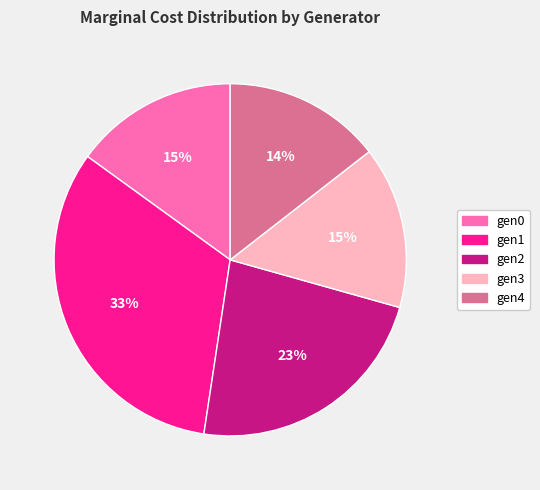

To the nearest percent, what is the average slice percentage?

20%